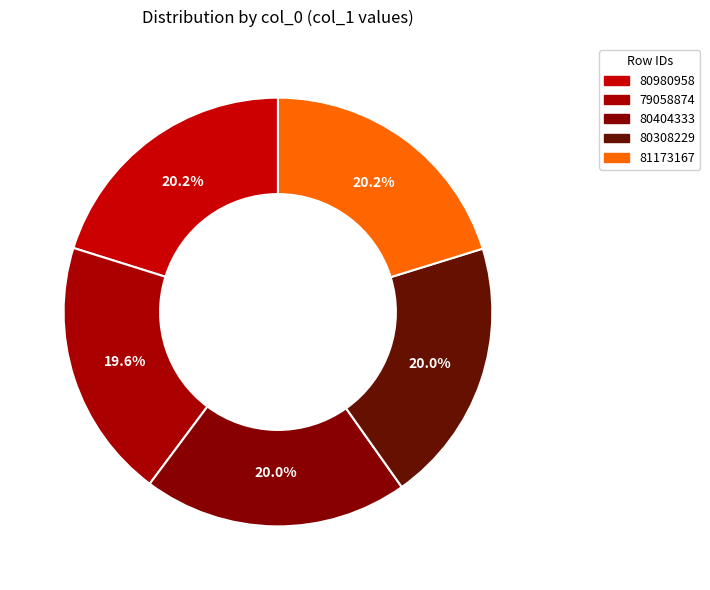

Which category has the biggest portion of the pie?

81173167